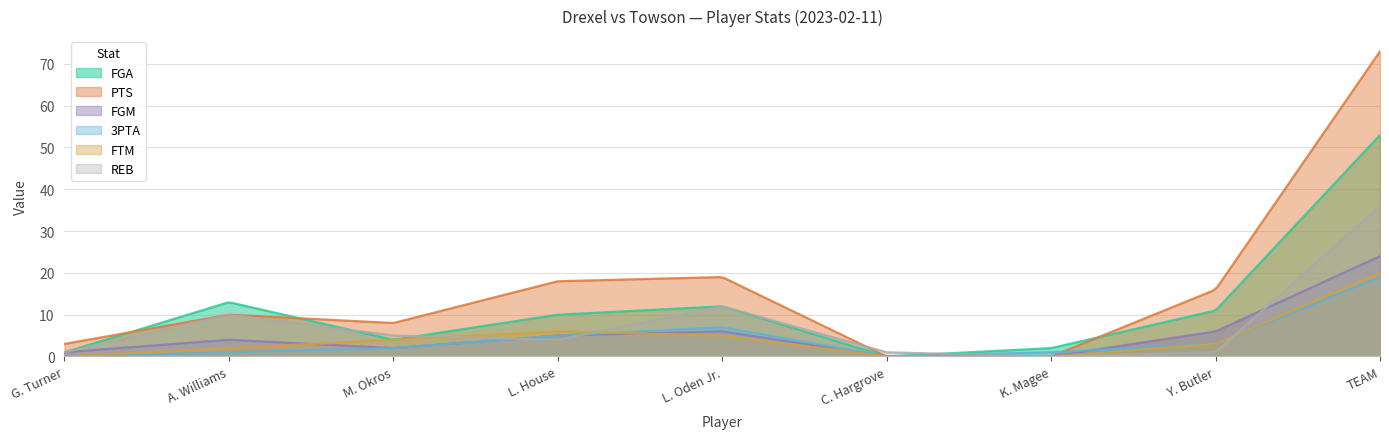

Which series has the widest spread of values?

PTS